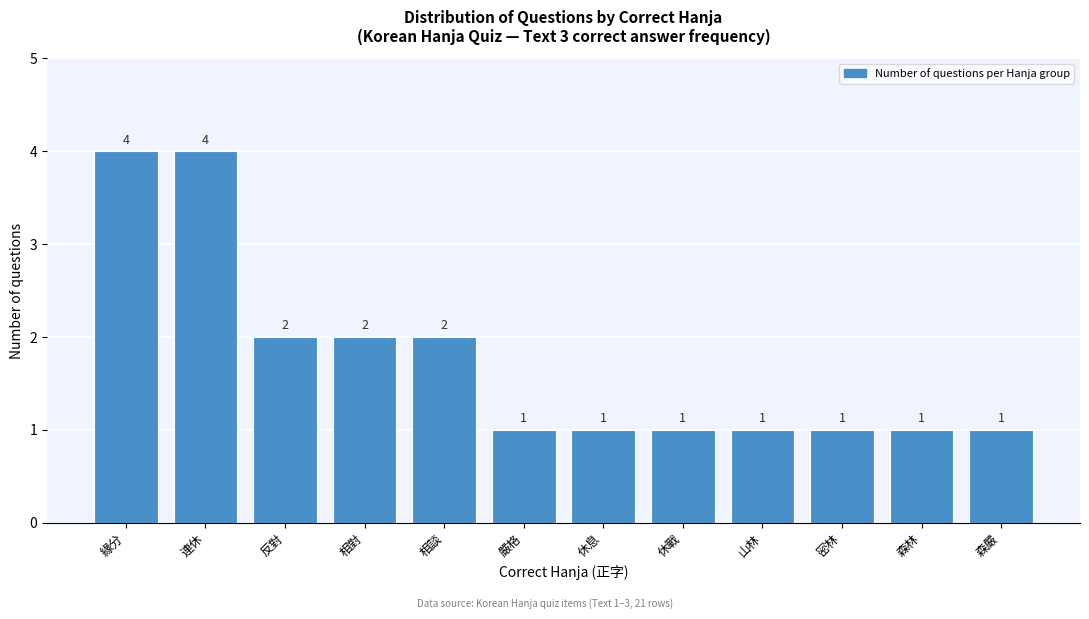

Reading left to right, list all the values displayed in this chart.

緣分=4	連休=4	反對=2	相對=2	相談=2	嚴格=1	休息=1	休戰=1	山林=1	密林=1	森林=1	森嚴=1